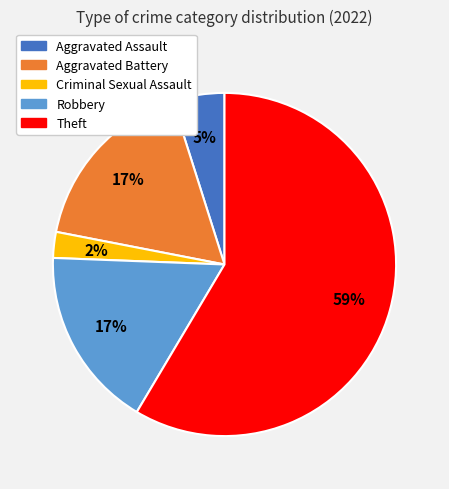

Is it true that Aggravated Battery is 6% of the pie?

False